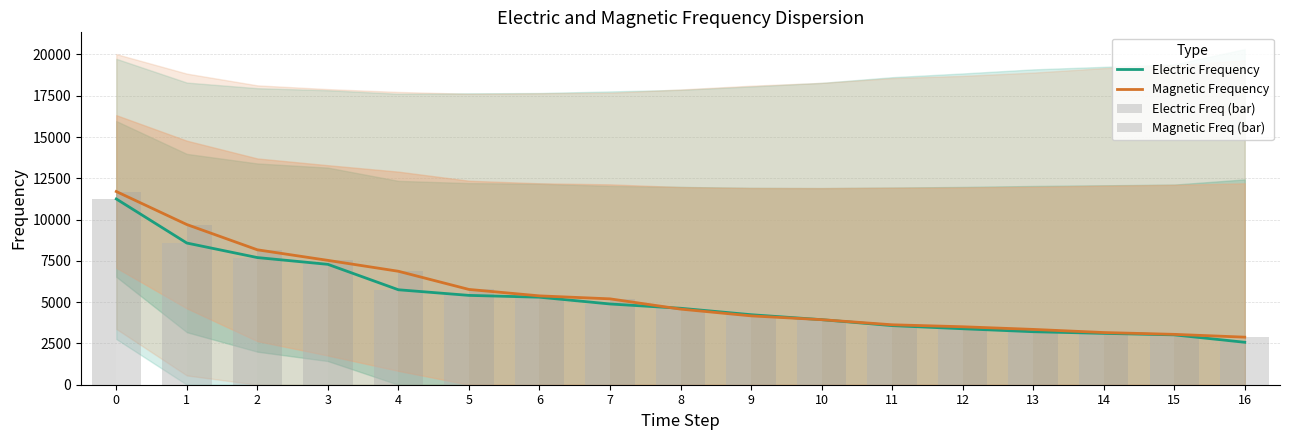

Read the Magnetic Freq (bar) value at 4, to the nearest 10.

6870